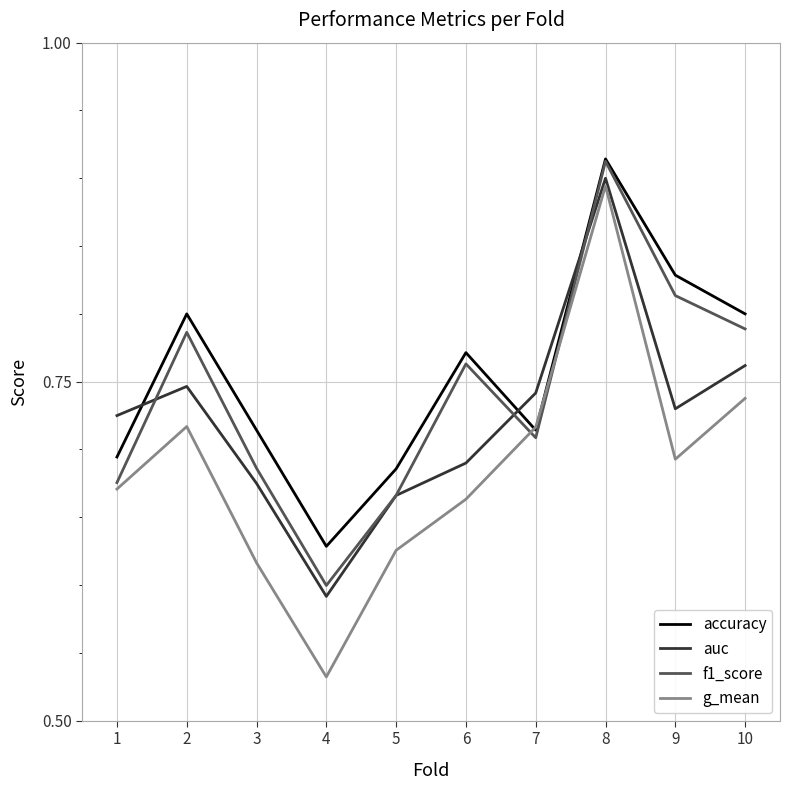

At which category is the sum across all series the highest?

8